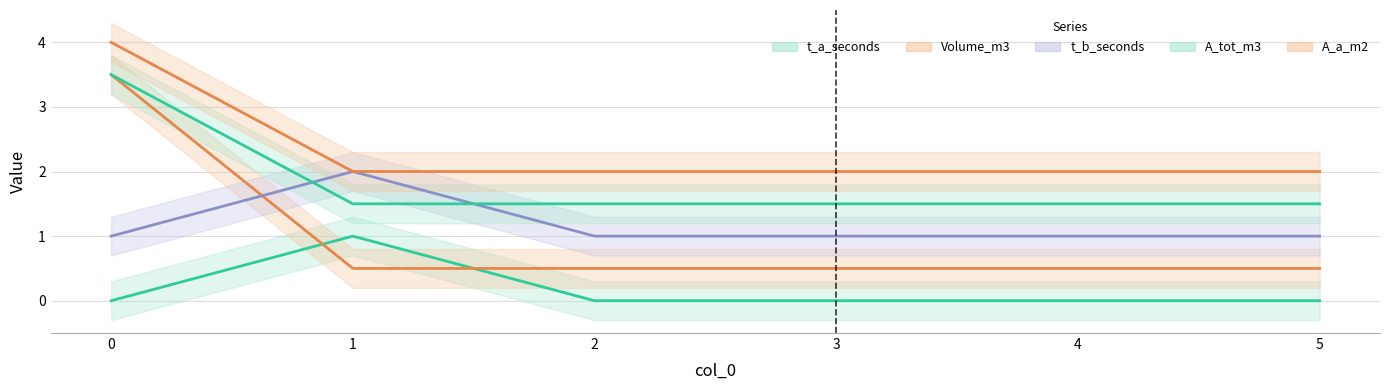

What is the lowest value of the t_b_seconds series?

1.0